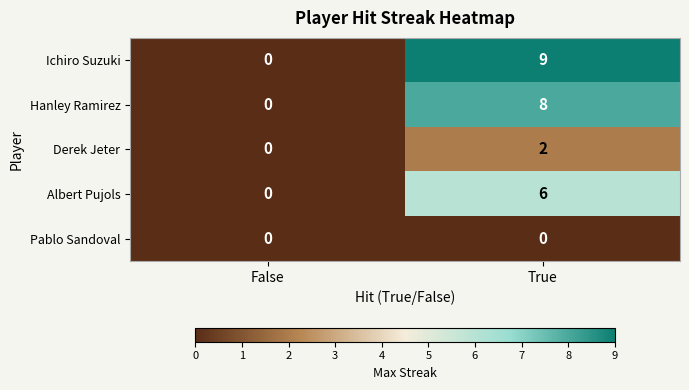

Reading right to left, extract all data points from this chart.

Ichiro Suzuki: 9	0
Hanley Ramirez: 8	0
Derek Jeter: 2	0
Albert Pujols: 6	0
Pablo Sandoval: 0	0